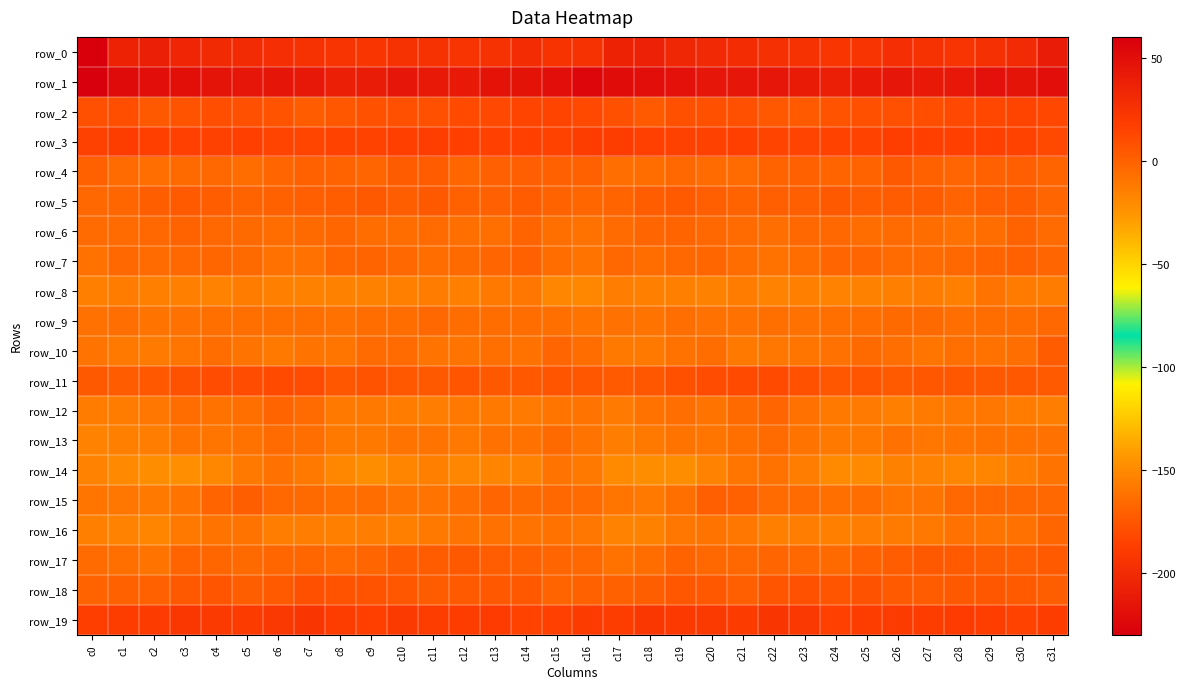

Rank the categories by row_12 value from lowest to highest.

c26, c11, c31, c1, c0, c10, c30, c27, c25, c17, c14, c9, c24, c8, c12, c28, c13, c29, c2, c15, c20, c16, c4, c18, c23, c5, c19, c3, c7, c21, c22, c6